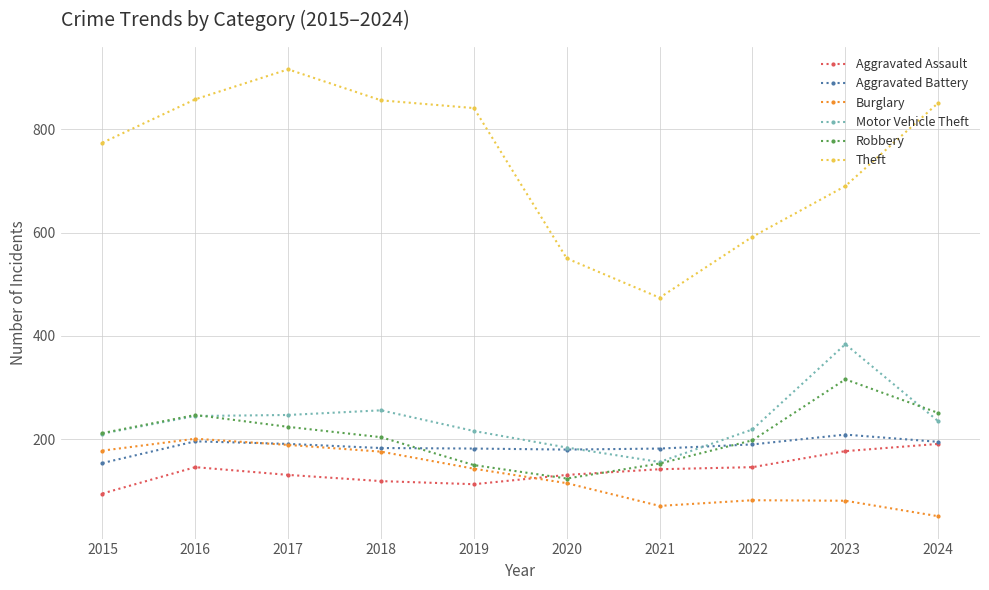

Between 2016 and 2019, which series saw the biggest shift?

Robbery